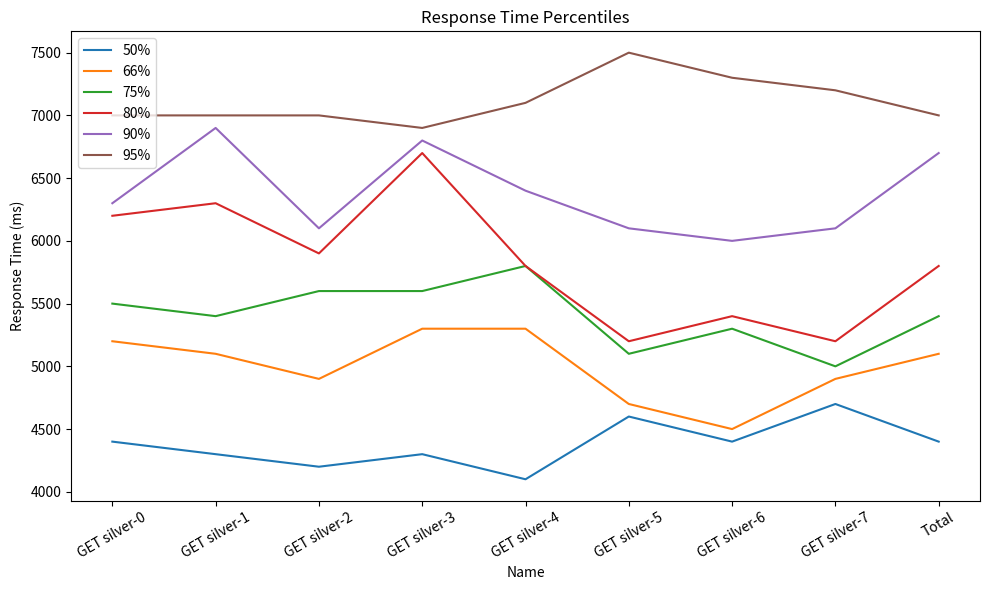

Which series changed the most between GET silver-2 and GET silver-5?

80%